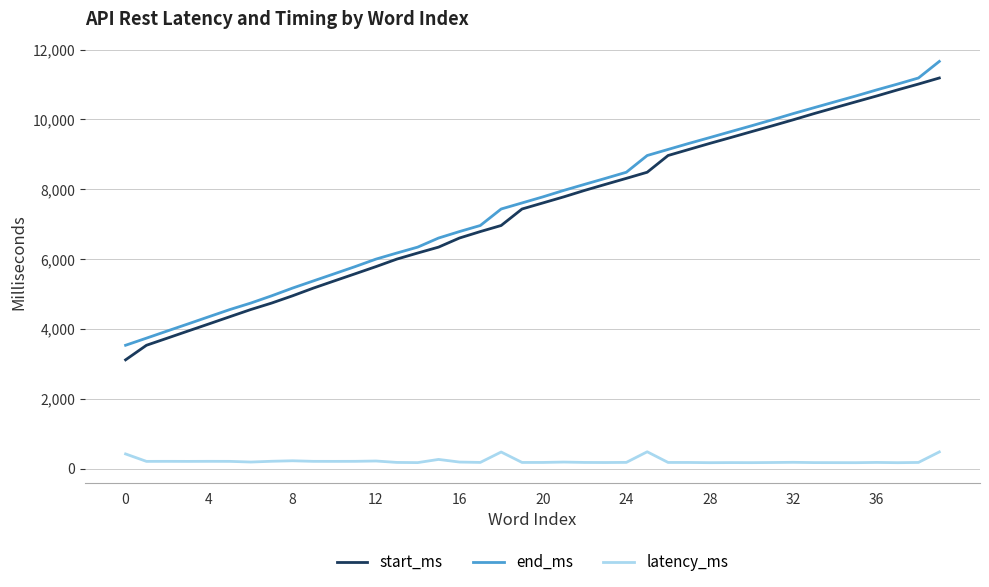

True or false: latency_ms and start_ms cross at least once.

False